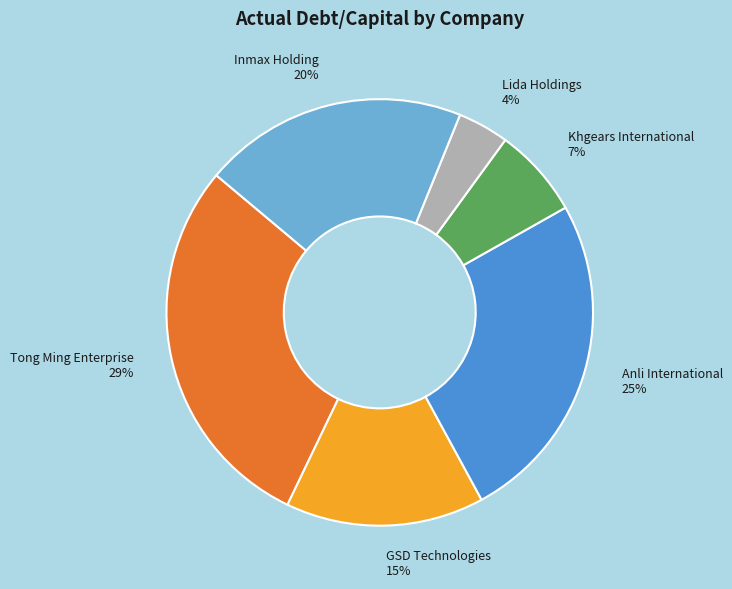

To the nearest percent, what percentage of the pie is Lida Holdings?

4%